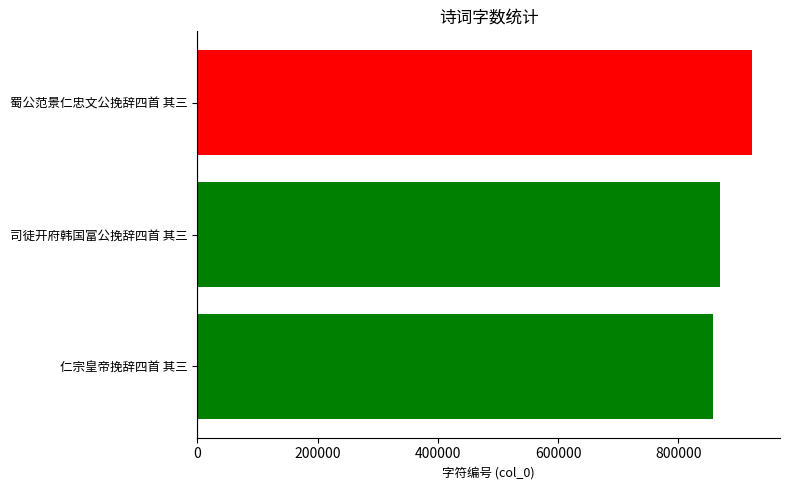

Approximately how many times larger is the value at 仁宗皇帝挽辞四首 其三 compared to 司徒开府韩国富公挽辞四首 其三?

1.0